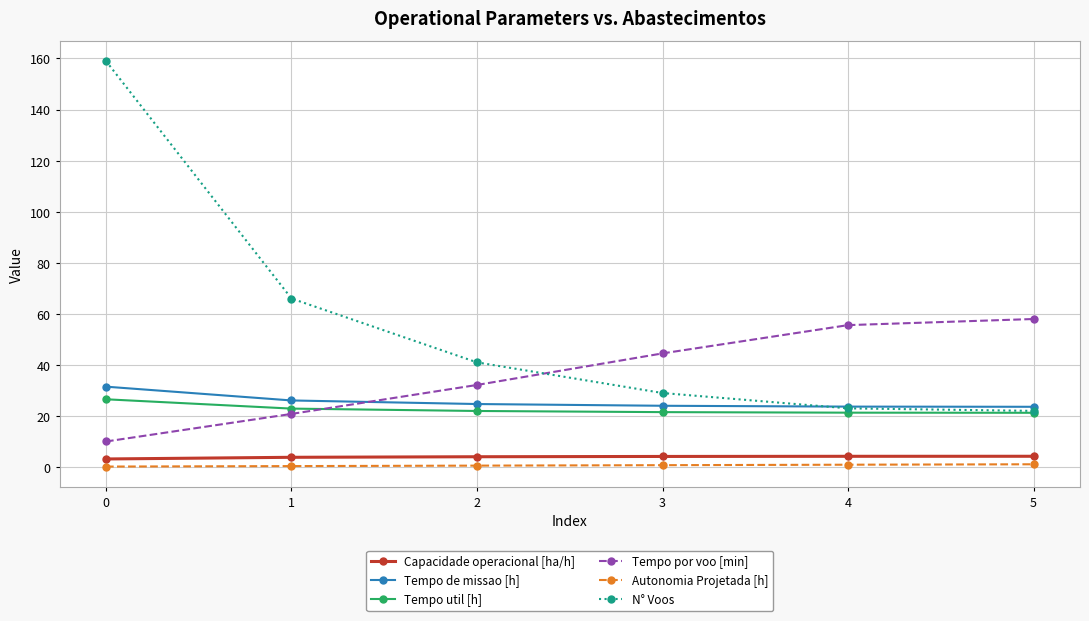

How many values in the Tempo por voo [min] series are below 44?

3